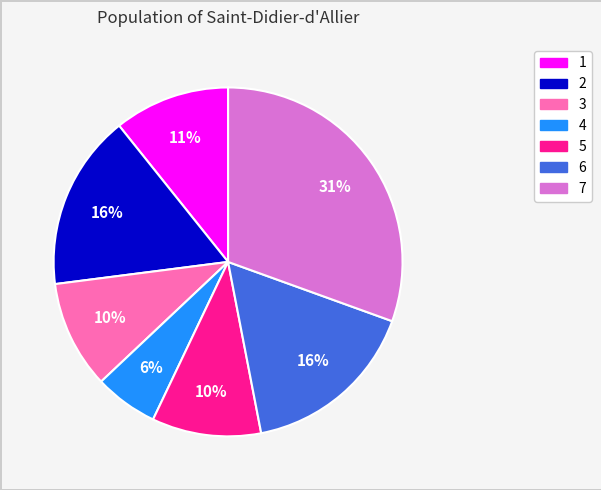

What is the ratio of the value at 6 to the value at 7?

0.5